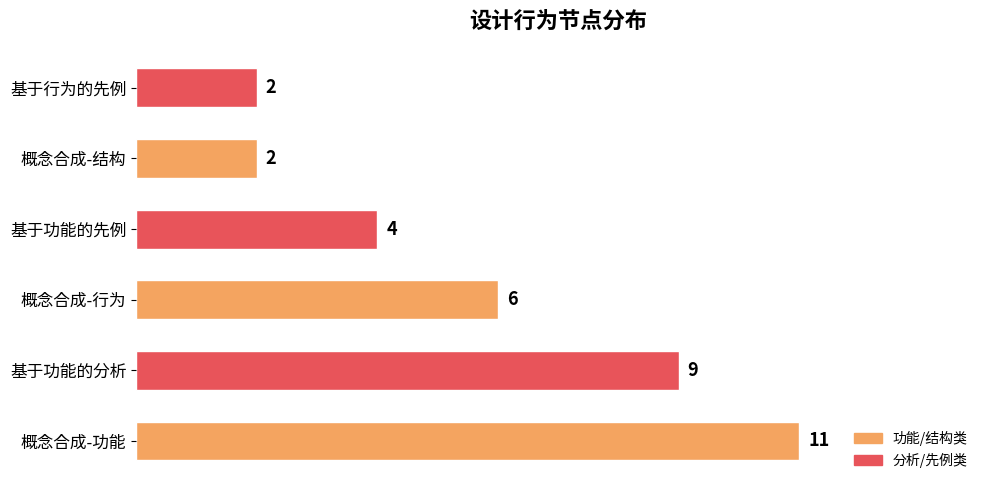

What is the change in value from 概念合成-功能 to 基于行为的先例?

-9